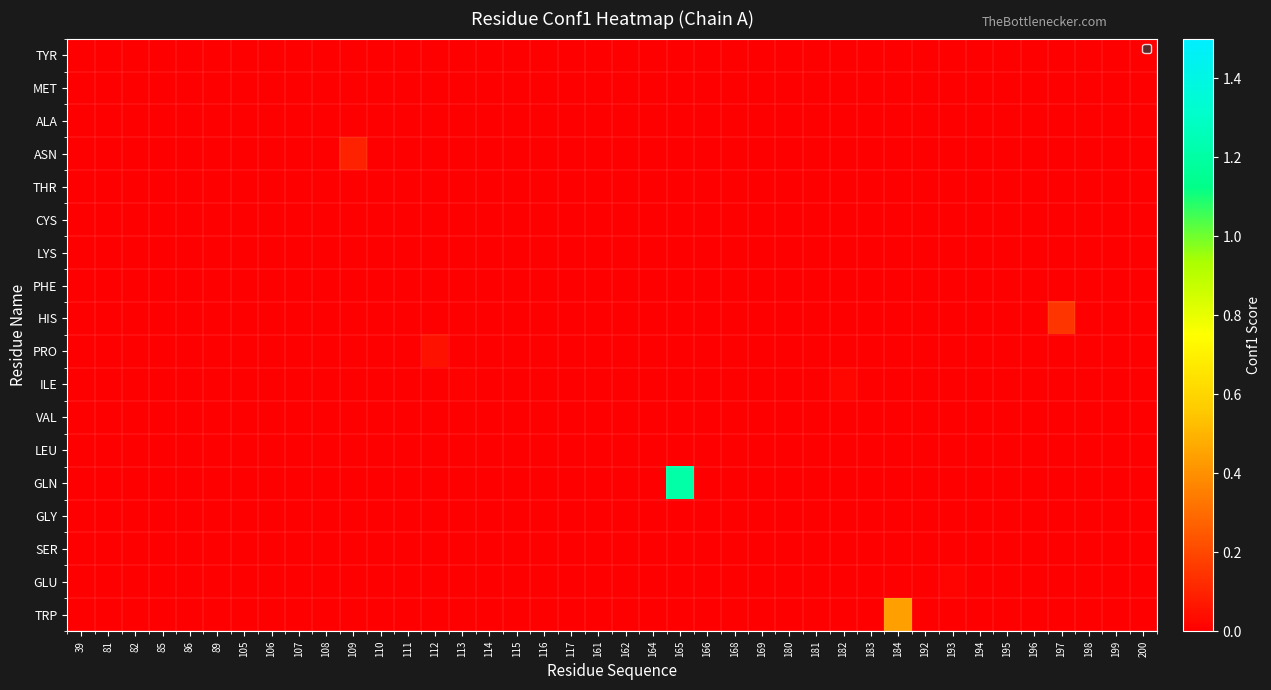

Which series has the largest range (max minus min)?

GLN